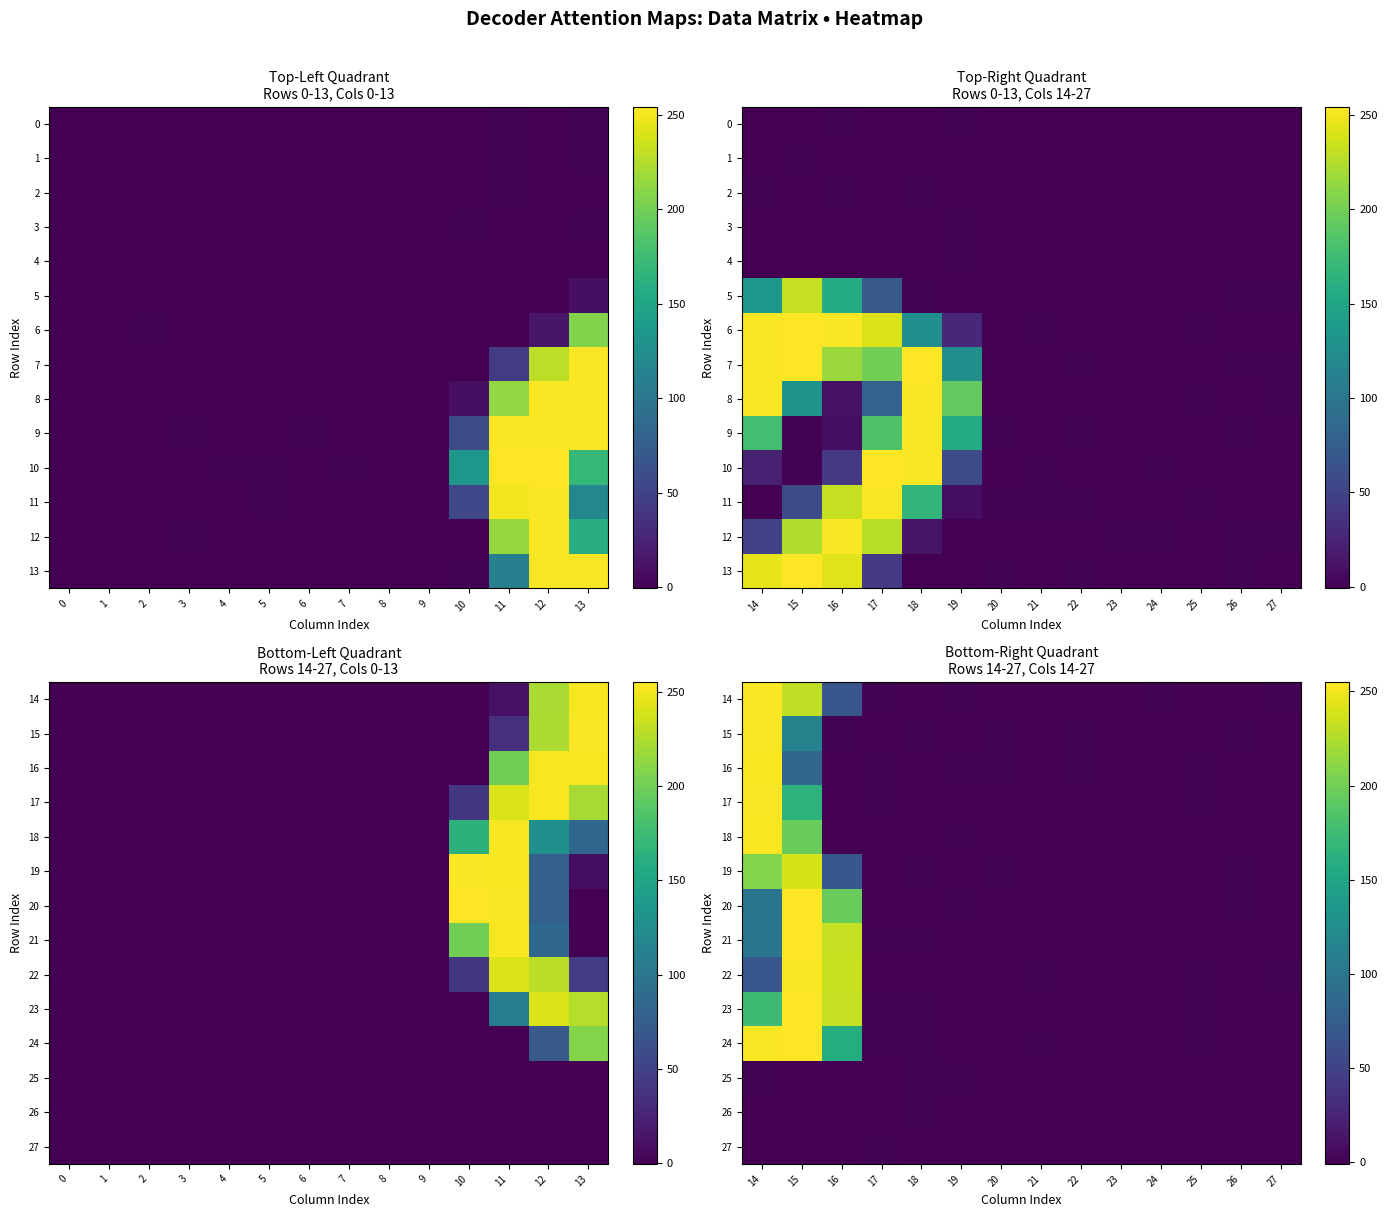

What is the sum of all row_1 values?

368.8